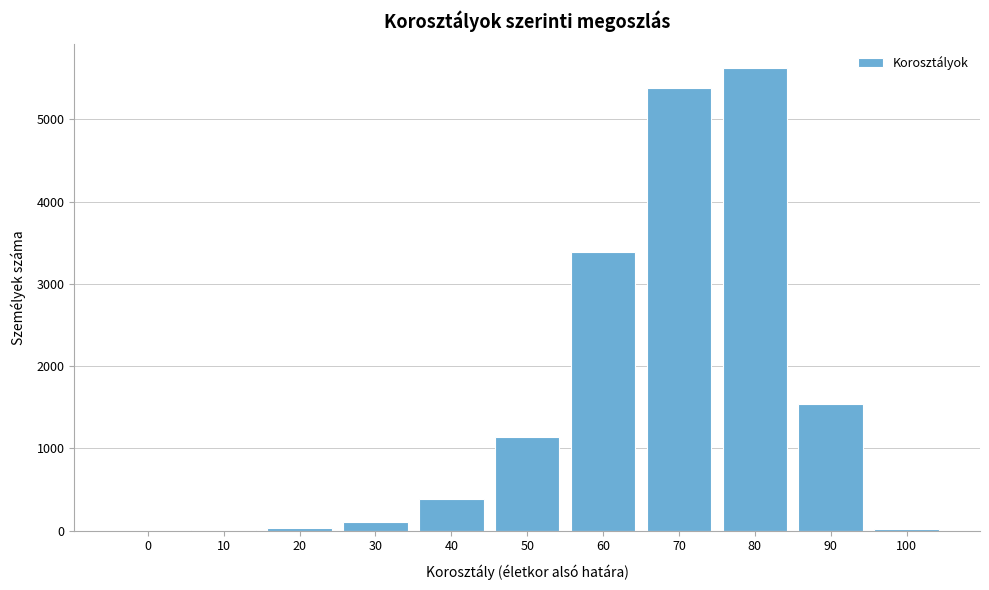

What is the maximum value shown in the chart?

5630